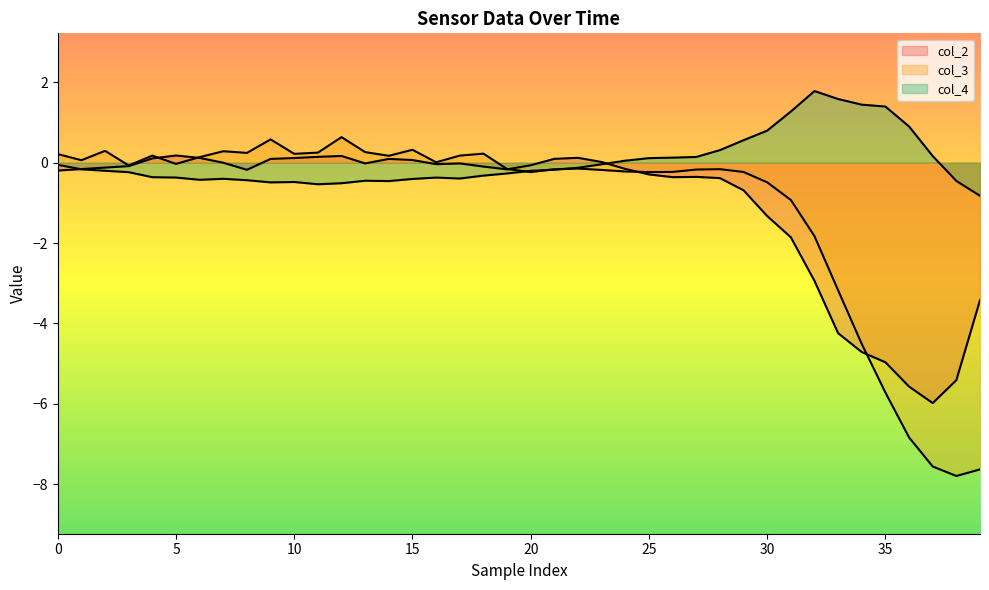

The value of col_2 at 35 is -0.0. True or false?

False